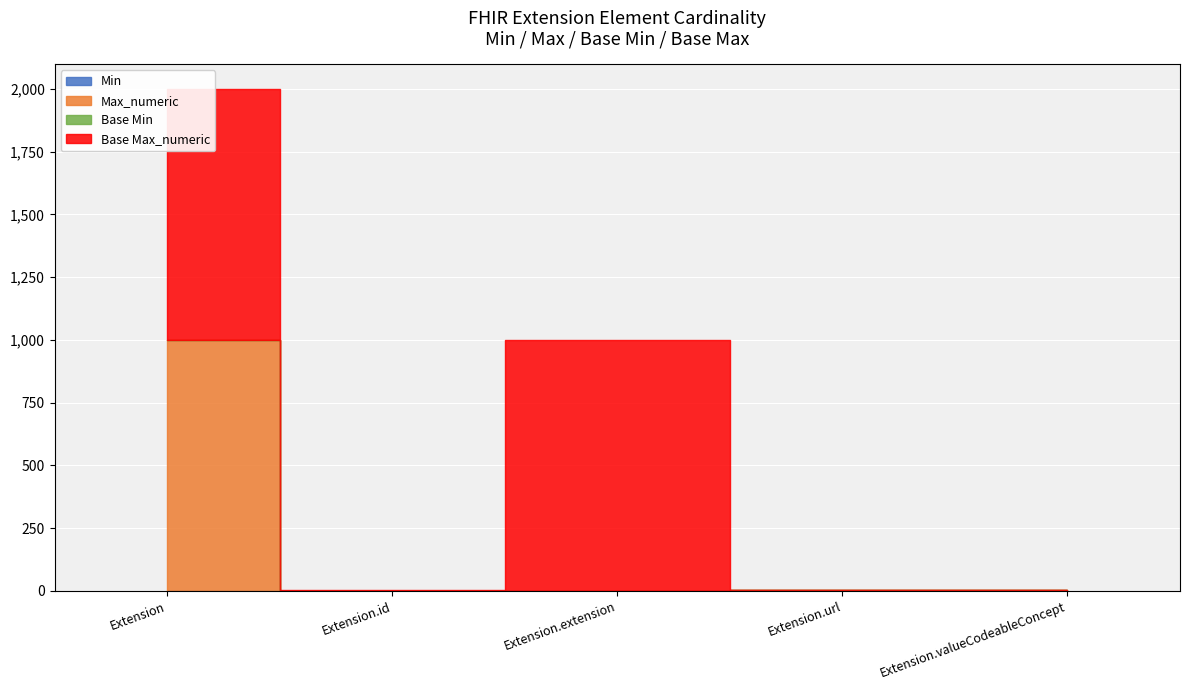

Count the number of categories in the chart.

5